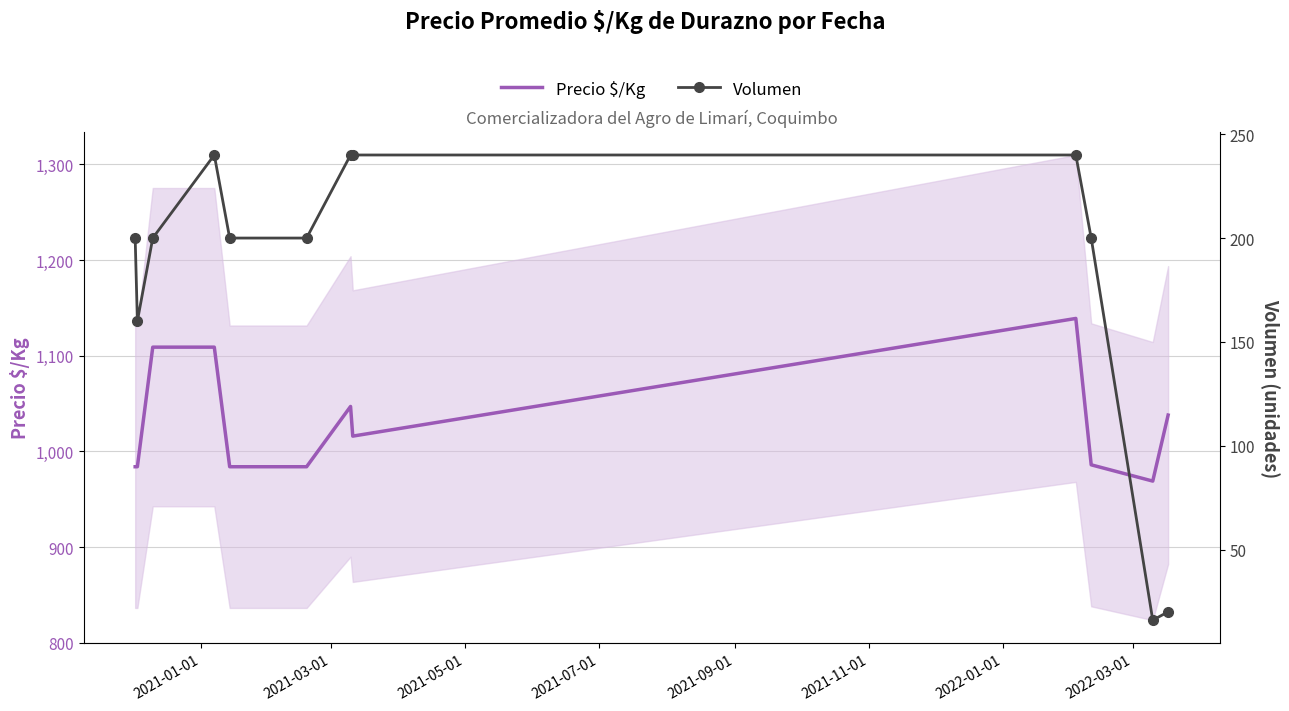

List the series in order of their peak value, highest first.

Precio $/Kg, Volumen